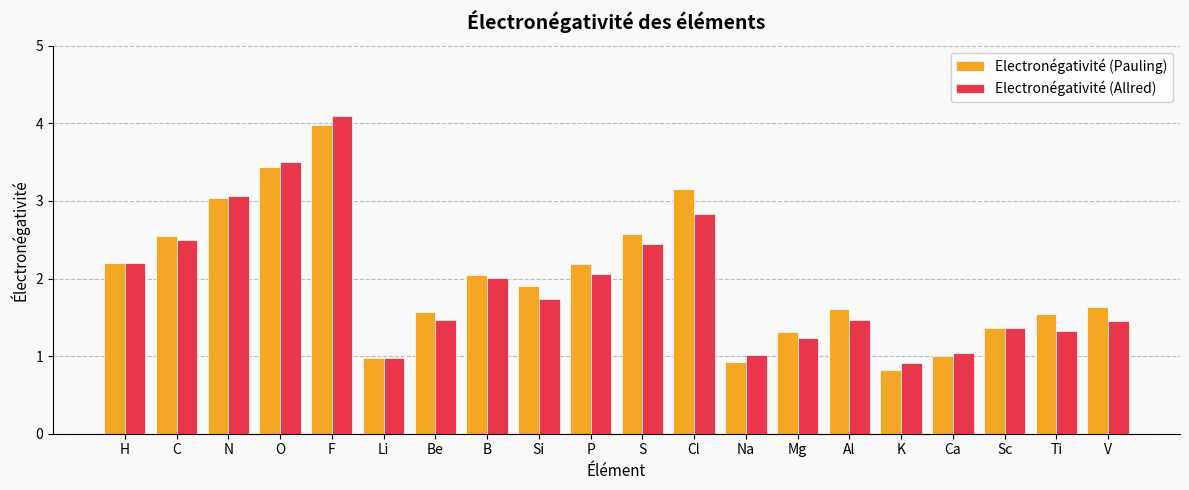

What value does the Electronégativité (Pauling) series have at Ti?

1.5